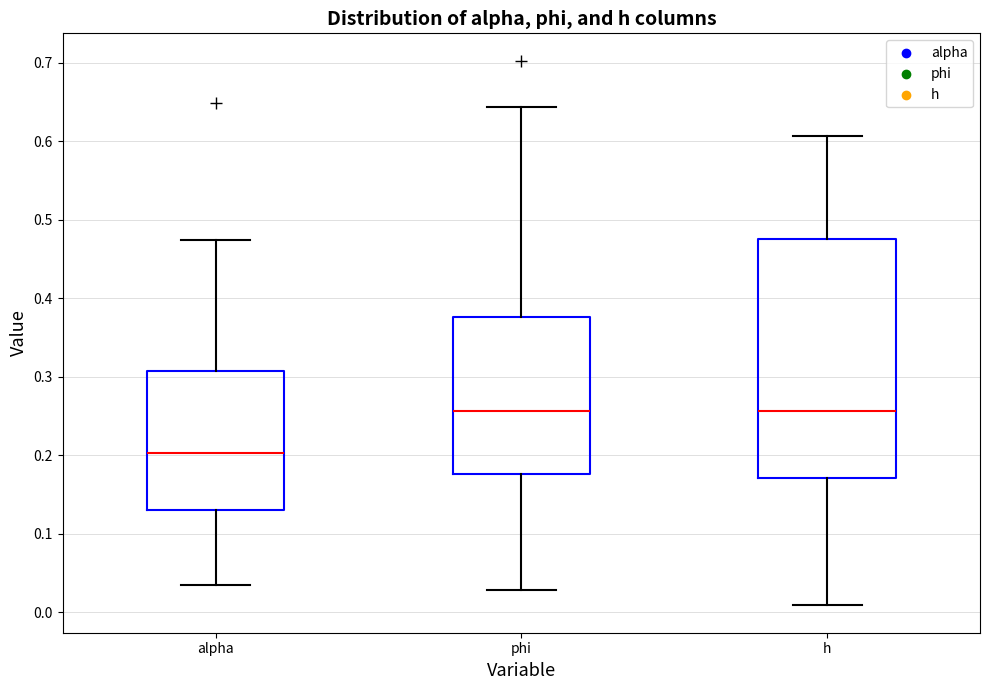

Where is the lower edge of the box for phi on the y-axis? The values are not printed on the chart, so give them approximately, as read against the axis.

0.18